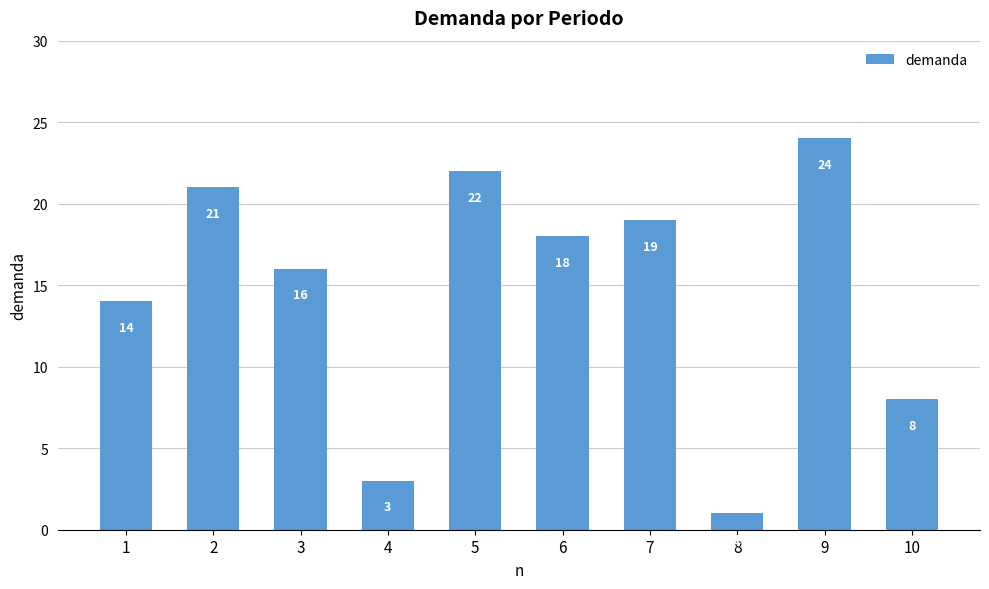

Rank the categories by value from lowest to highest.

8, 4, 10, 1, 3, 6, 7, 2, 5, 9